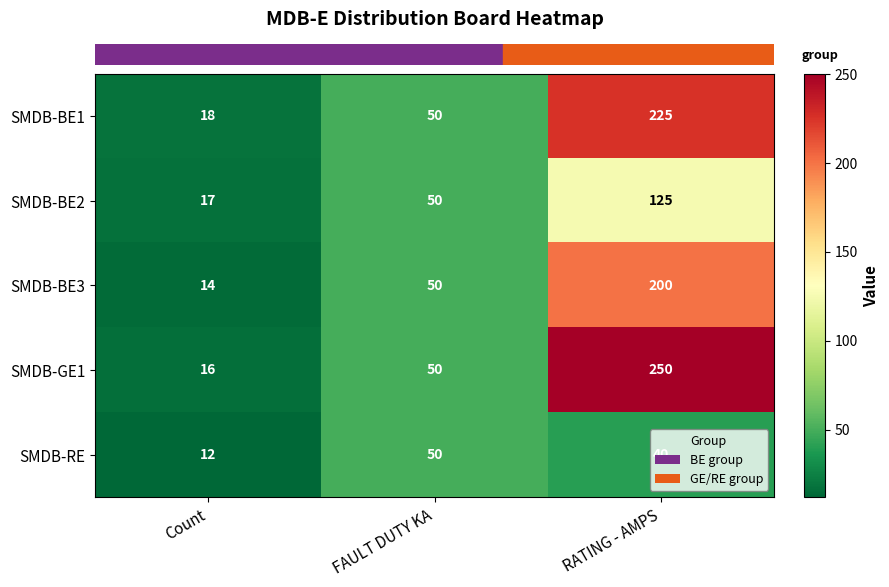

At which category is the sum across all series the highest?

RATING - AMPS